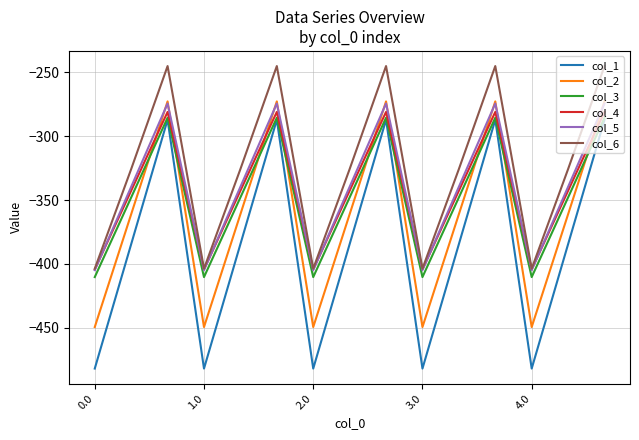

What is the highest value of the col_3 series?

-285.5